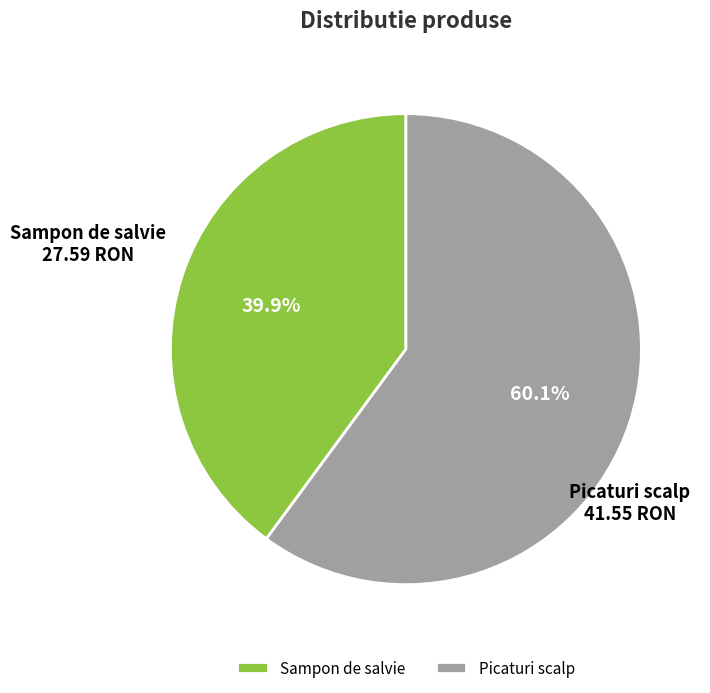

Is there any slice that represents more than half of the pie?

Yes